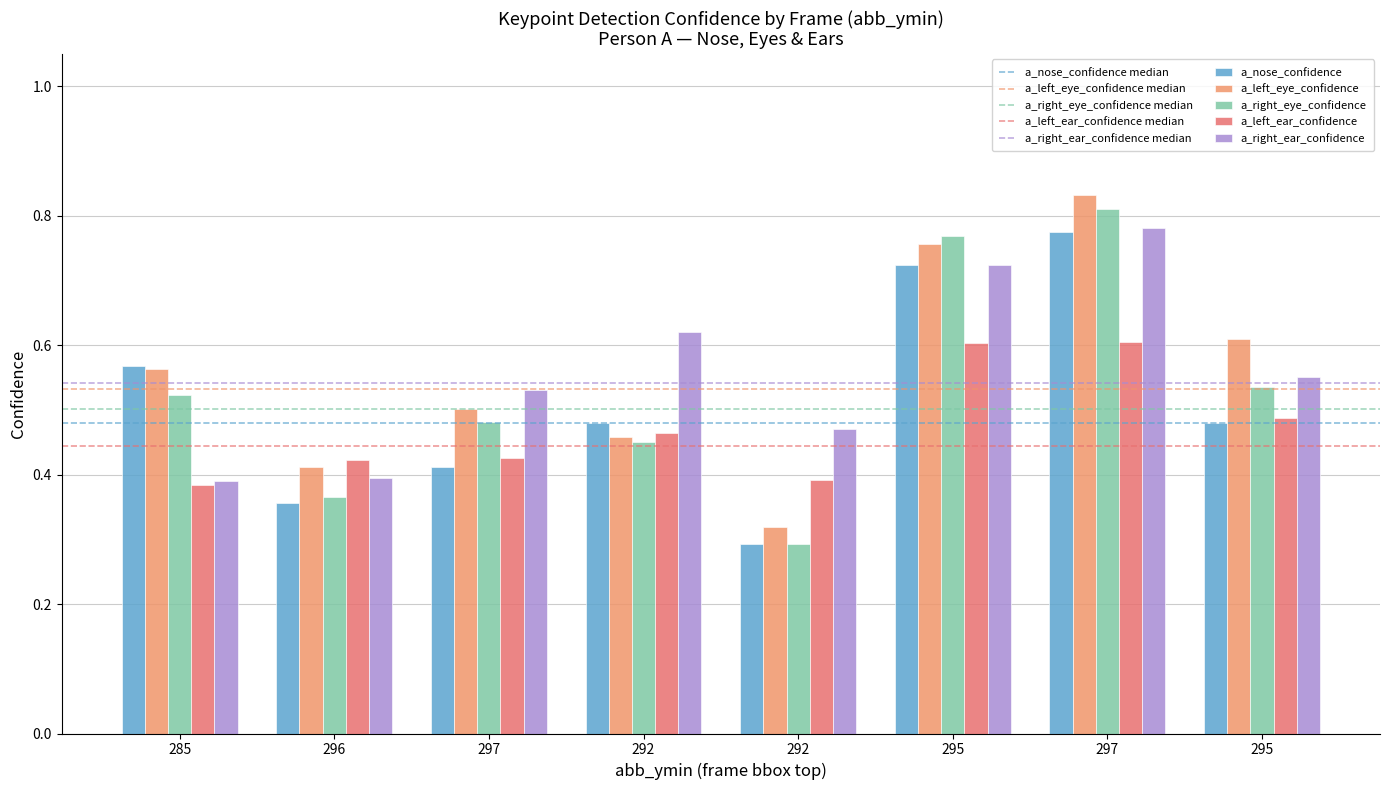

Which series has the widest spread of values?

a_right_eye_confidence